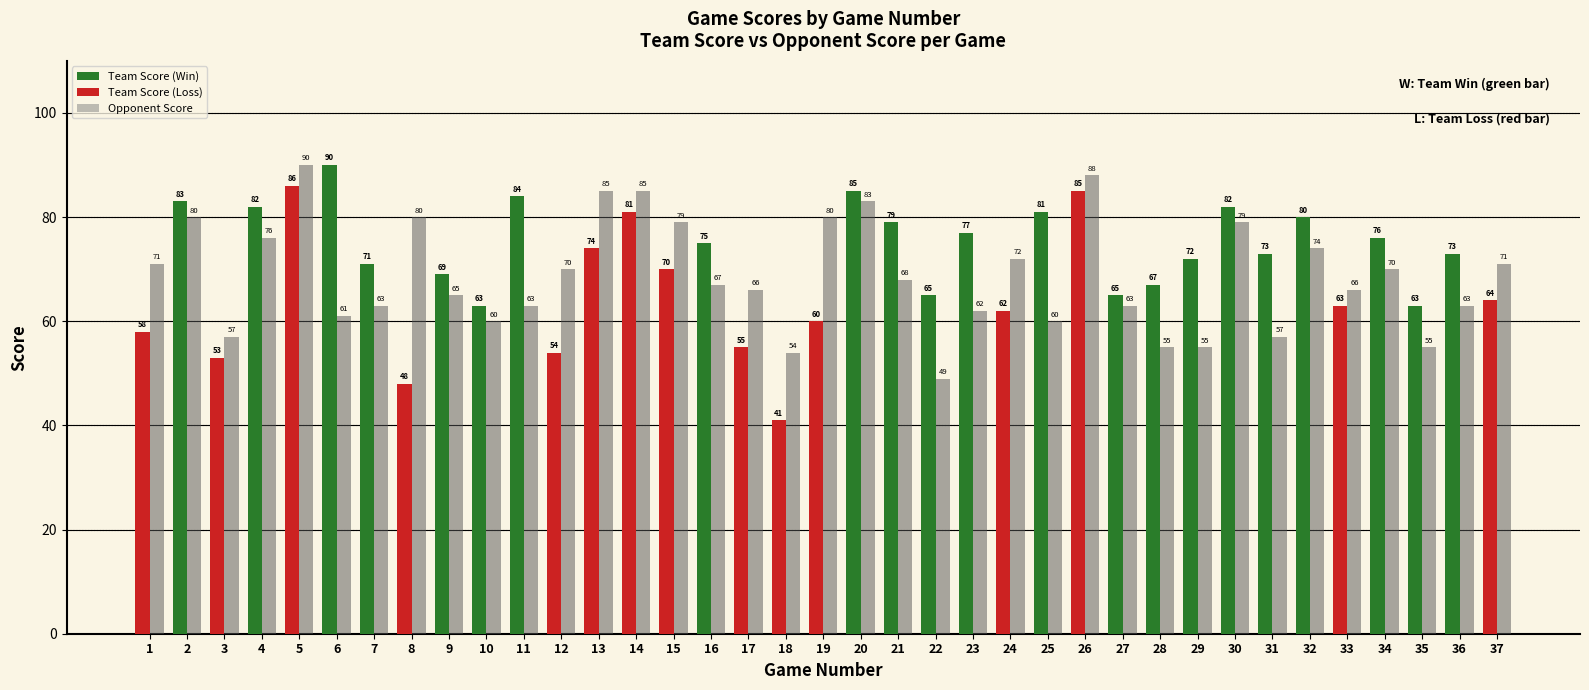

What is the spread (max minus min) of values at 35?

8